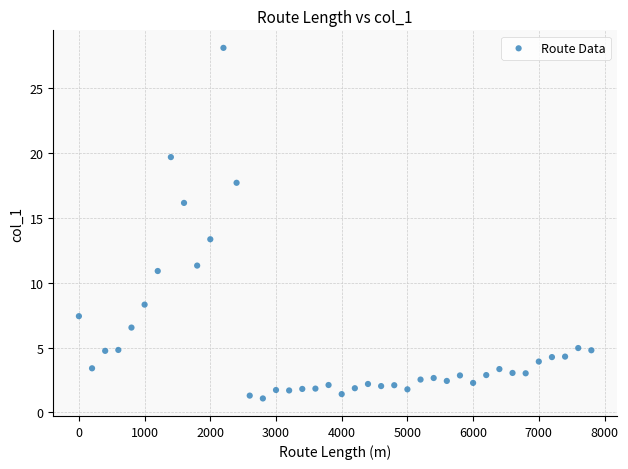

What Y value in the scatter plot is closest to 14?

13.4